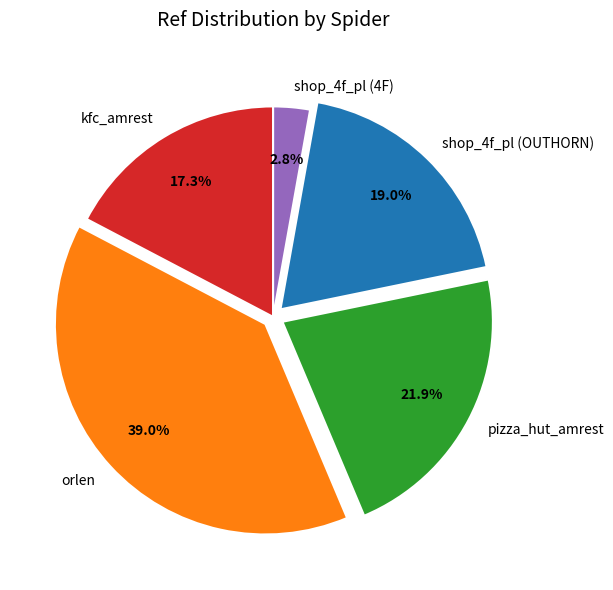

How many slices are in this pie chart?

5